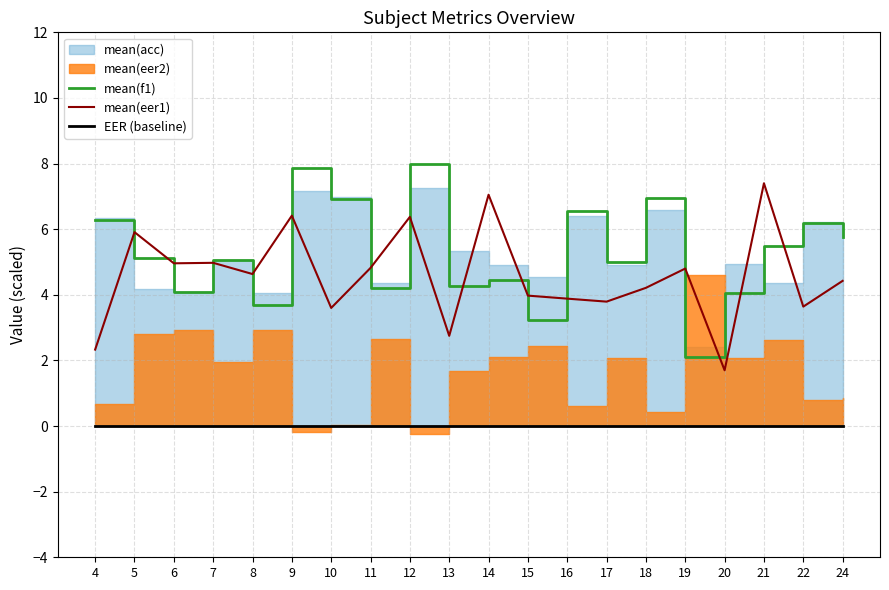

Between 9 and 22, which series saw the biggest shift?

mean(eer1)